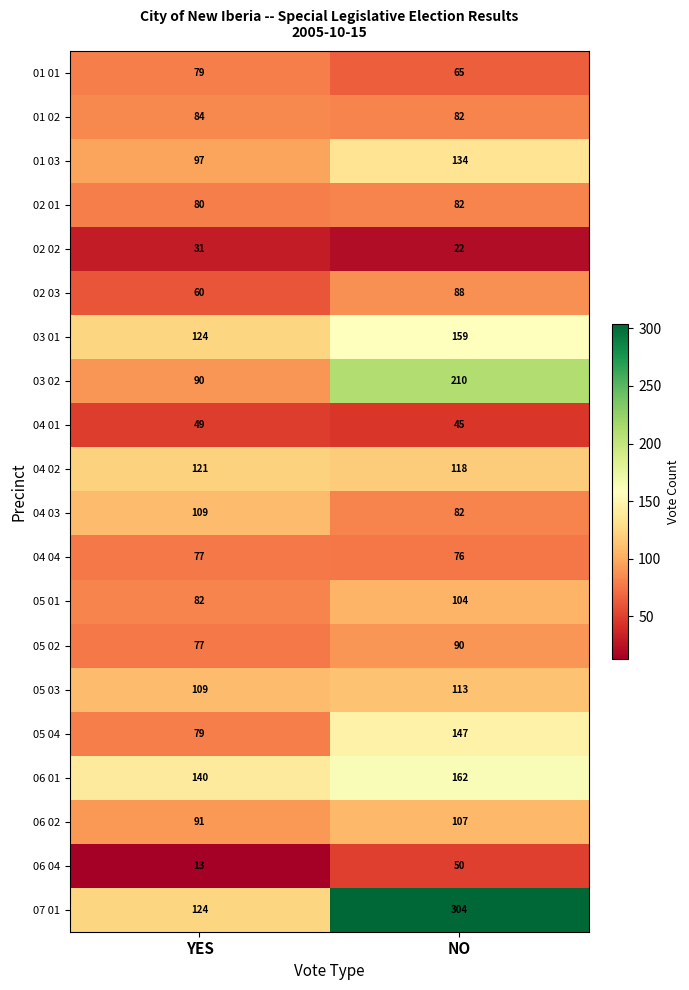

Where is 02 03 nearest to the value 74?

YES